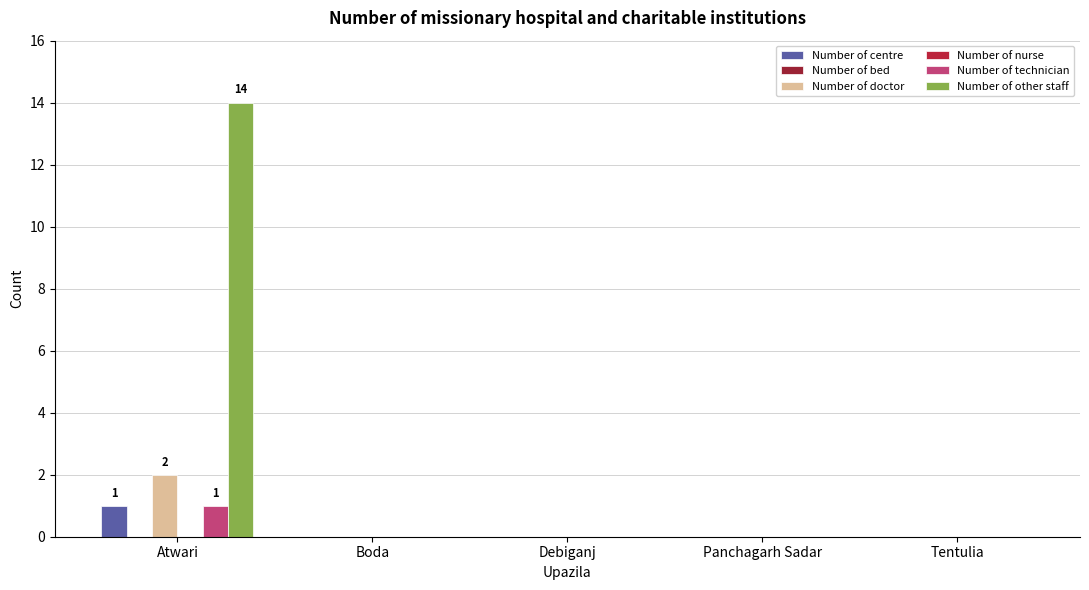

True or false: Number of centre has a value of -1 at Panchagarh Sadar.

False